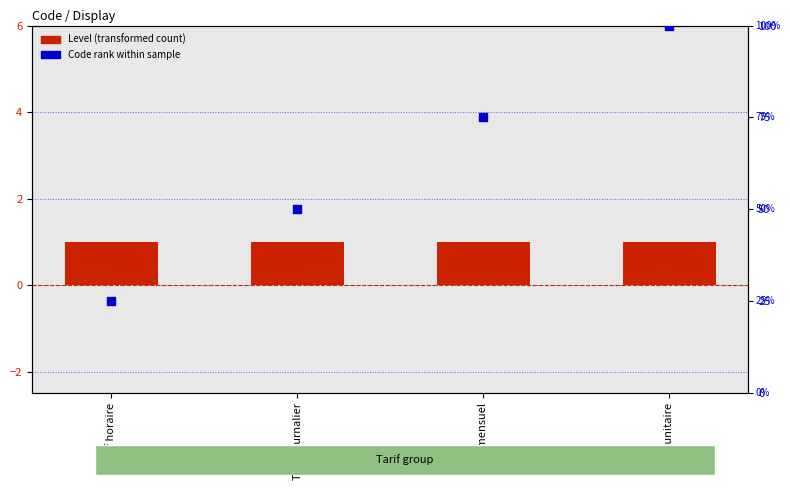

At how many categories does at least one series exceed 84?

1